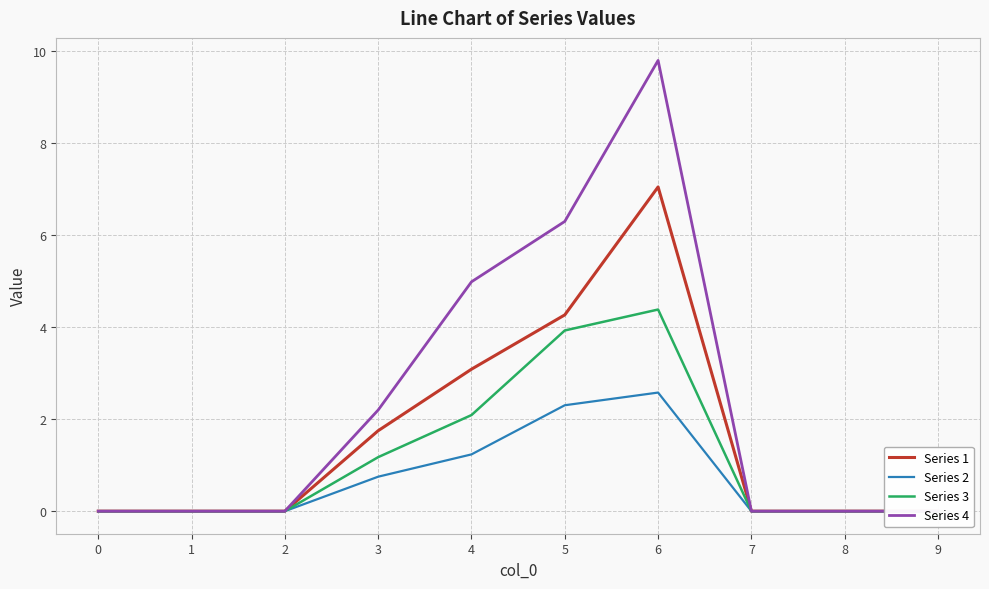

Reading left to right, transcribe all the data shown in this chart.

Series 1: 0=0.0	1=0.0	2=0.0	3=1.8	4=3.1	5=4.3	6=7.0	7=0.0	8=0.0	9=0.0
Series 2: 0=0.0	1=0.0	2=0.0	3=0.7	4=1.2	5=2.3	6=2.6	7=0.0	8=0.0	9=0.0
Series 3: 0=0.0	1=0.0	2=0.0	3=1.2	4=2.1	5=3.9	6=4.4	7=0.0	8=0.0	9=0.0
Series 4: 0=0.0	1=0.0	2=0.0	3=2.2	4=5.0	5=6.3	6=9.8	7=0.0	8=0.0	9=0.0